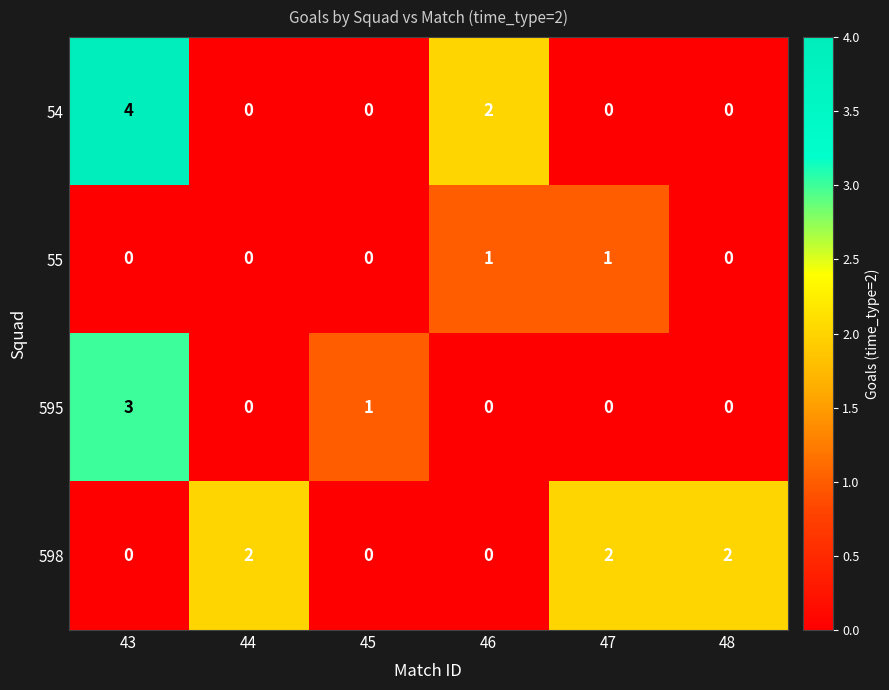

How many data points does each series have?

6